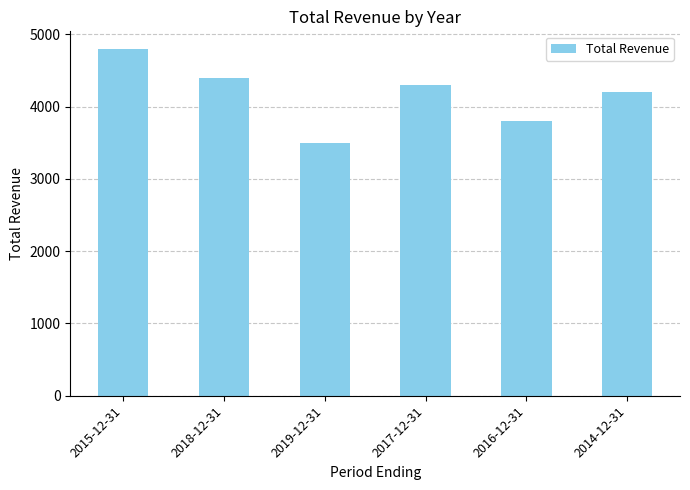

Between 2016-12-31 and 2015-12-31, which is larger?

2015-12-31